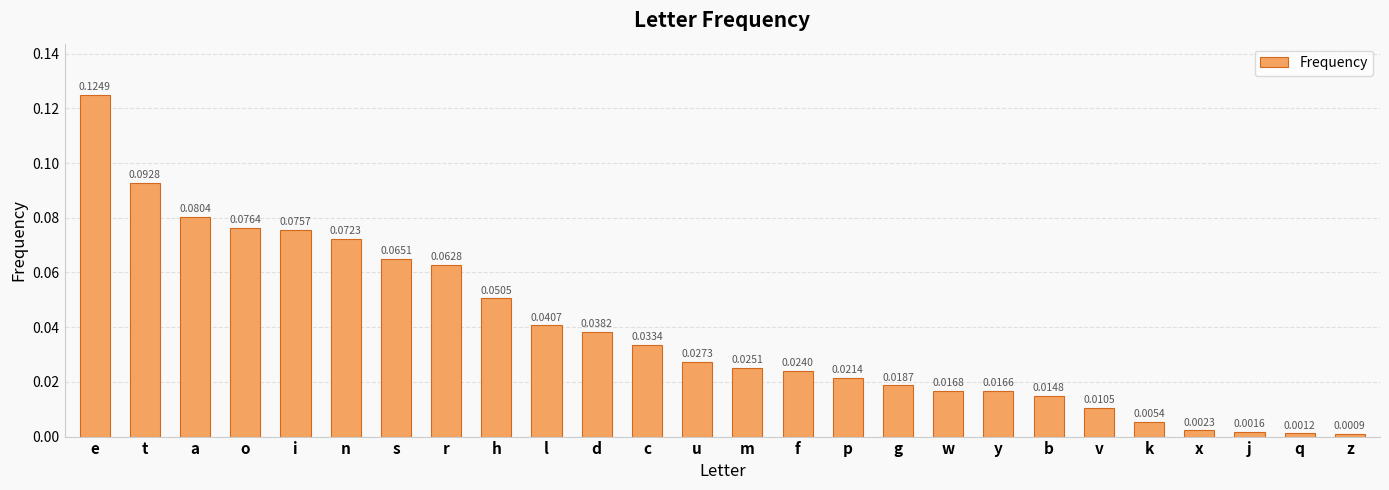

Does the chart contain any negative values?

No